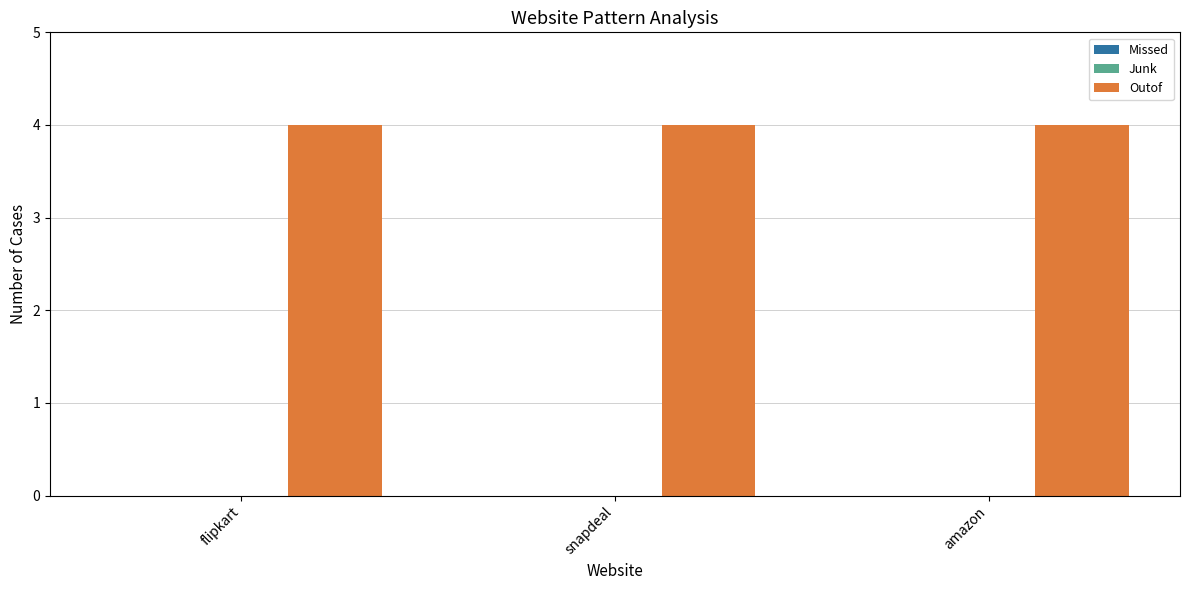

Reading right to left, extract all data points from this chart.

Missed: 0	0	0
Junk: 0	0	0
Outof: 4	4	4